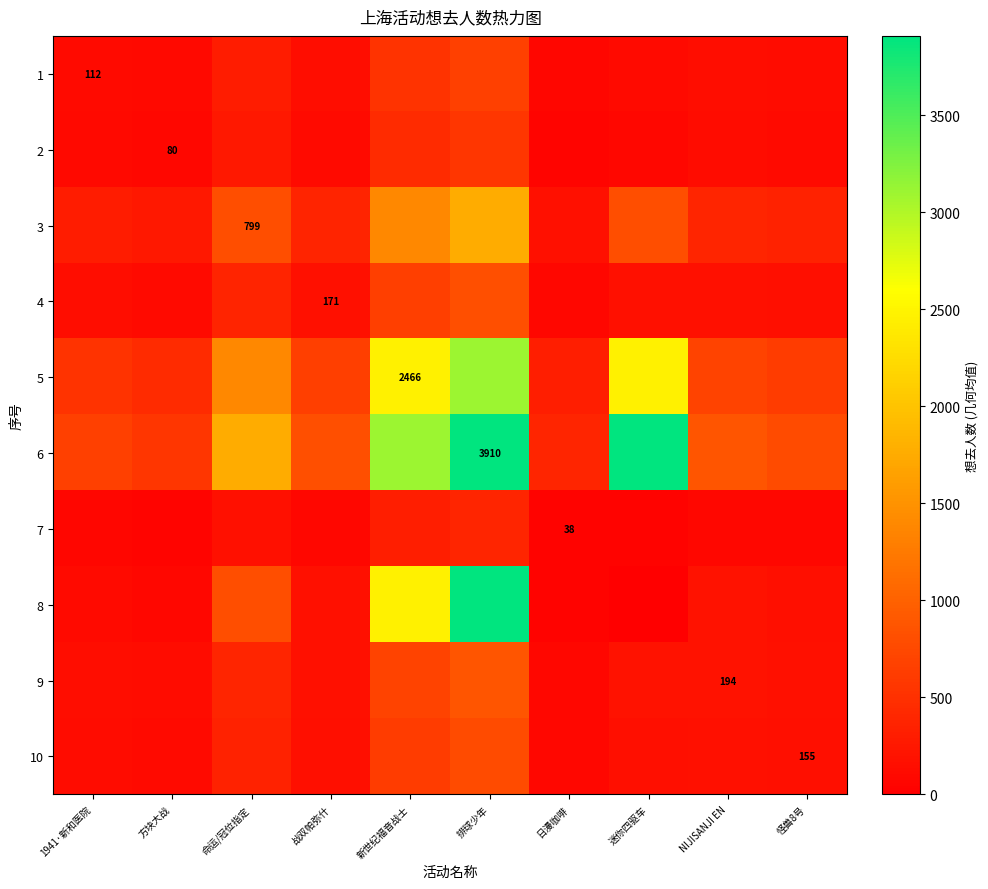

The value of 2 at 怪兽8号 is 64.6. True or false?

False